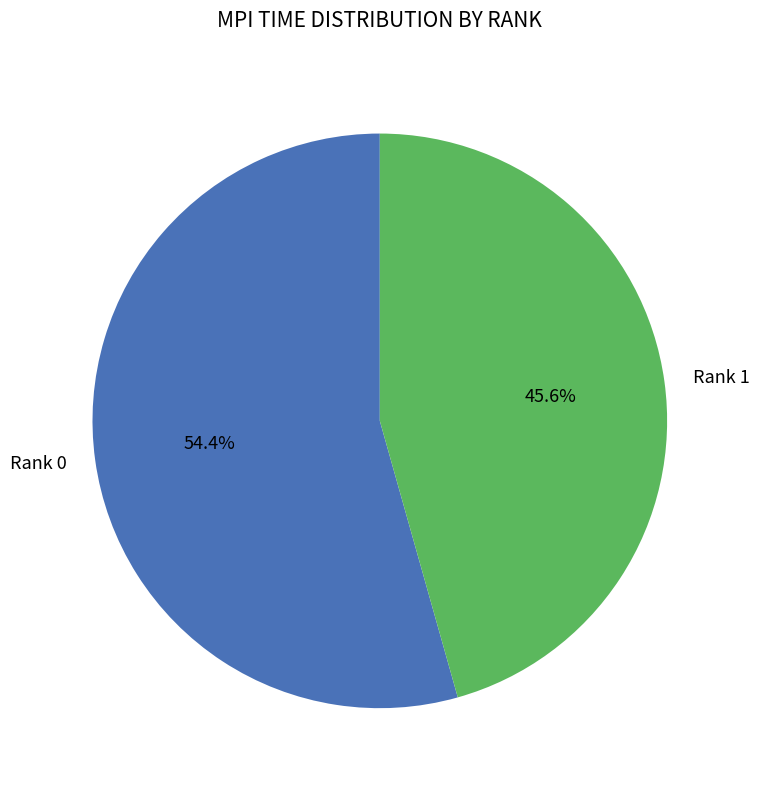

What percentage is NOT represented by Rank 0?

45.6%